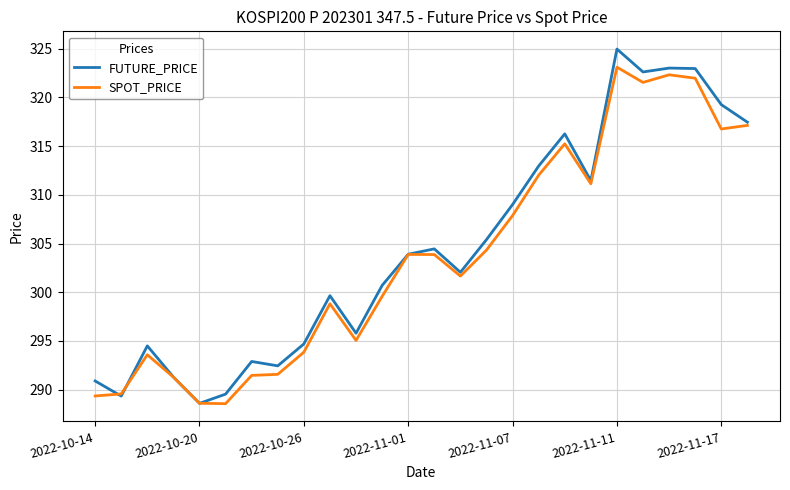

List the series in order of their overall mean, highest first.

FUTURE_PRICE, SPOT_PRICE